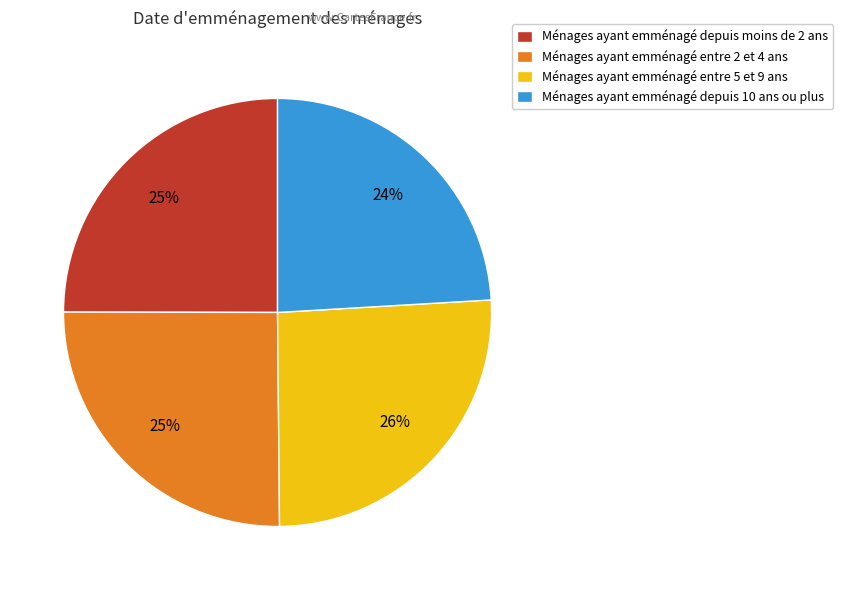

Do Ménages ayant emménagé entre 2 et 4 ans and Ménages ayant emménagé entre 5 et 9 ans together represent more than half of the pie?

Yes